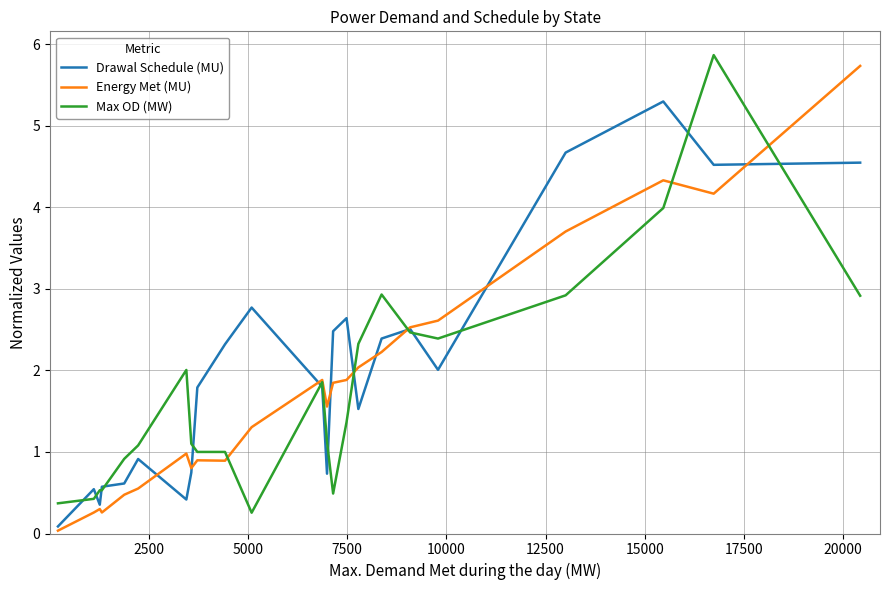

What is the greatest value displayed?

5.9